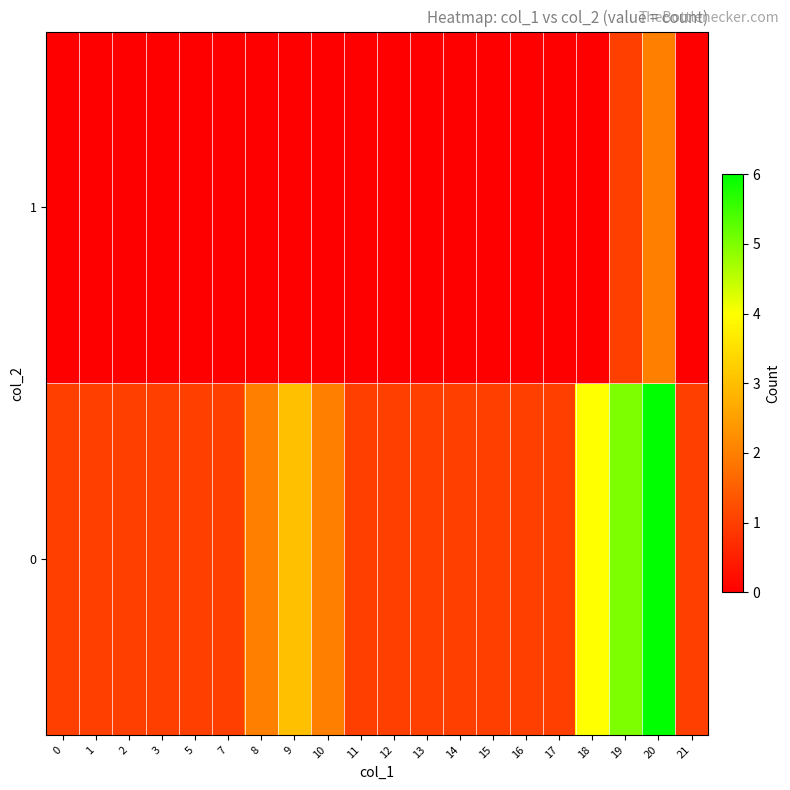

Reading left to right, extract all data points from this chart.

0: 0=1	1=1	2=1	3=1	5=1	7=1	8=2	9=3	10=2	11=1	12=1	13=1	14=1	15=1	16=1	17=1	18=4	19=5	20=6	21=1
1: 0=0	1=0	2=0	3=0	5=0	7=0	8=0	9=0	10=0	11=0	12=0	13=0	14=0	15=0	16=0	17=0	18=0	19=1	20=2	21=0